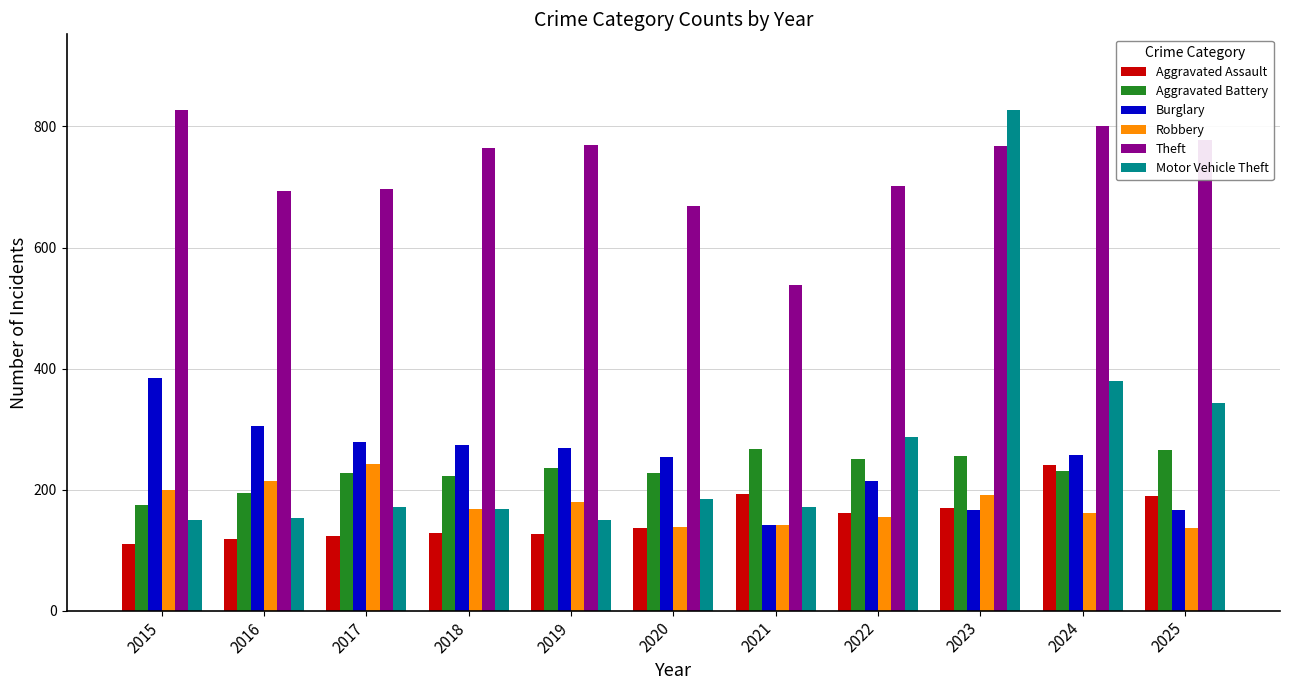

What is the difference between the maximum and minimum values in the Motor Vehicle Theft series?

678